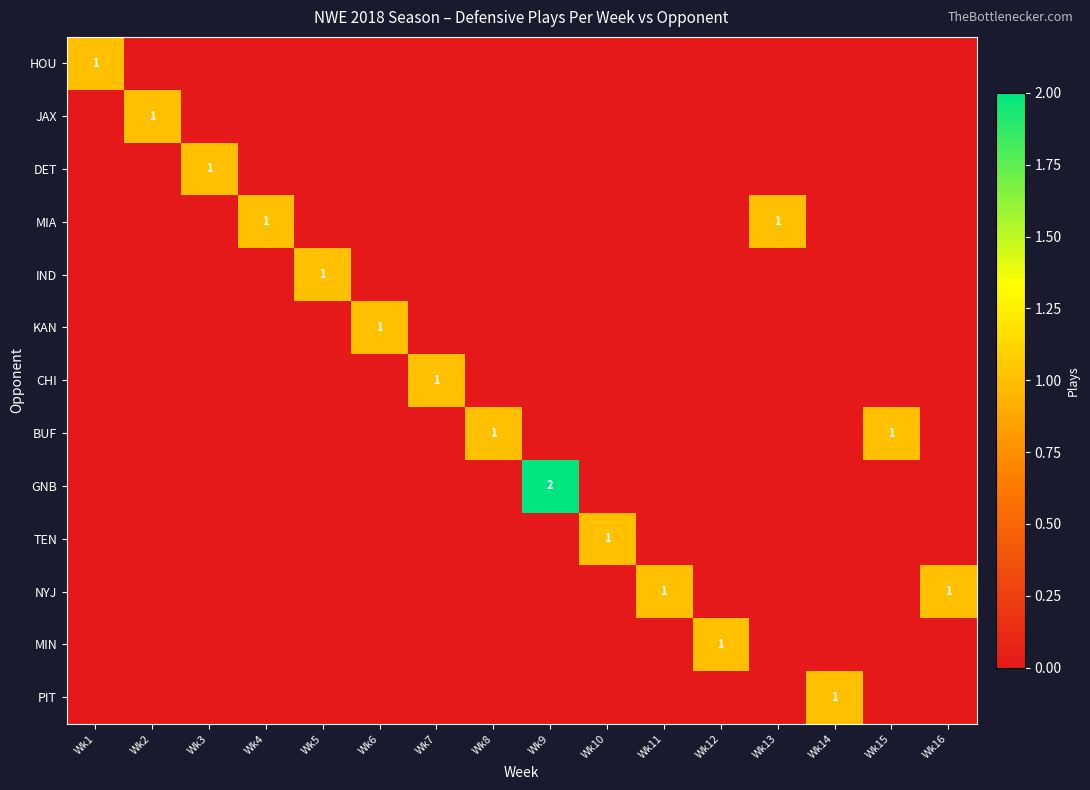

The MIA series shows 1 at Wk13. True or false?

True